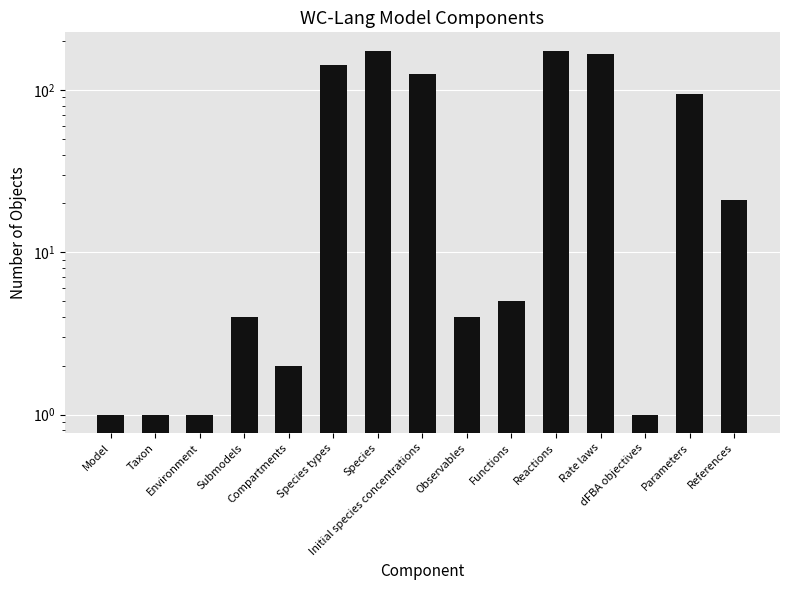

Is it true that the value at Model is 2?

False